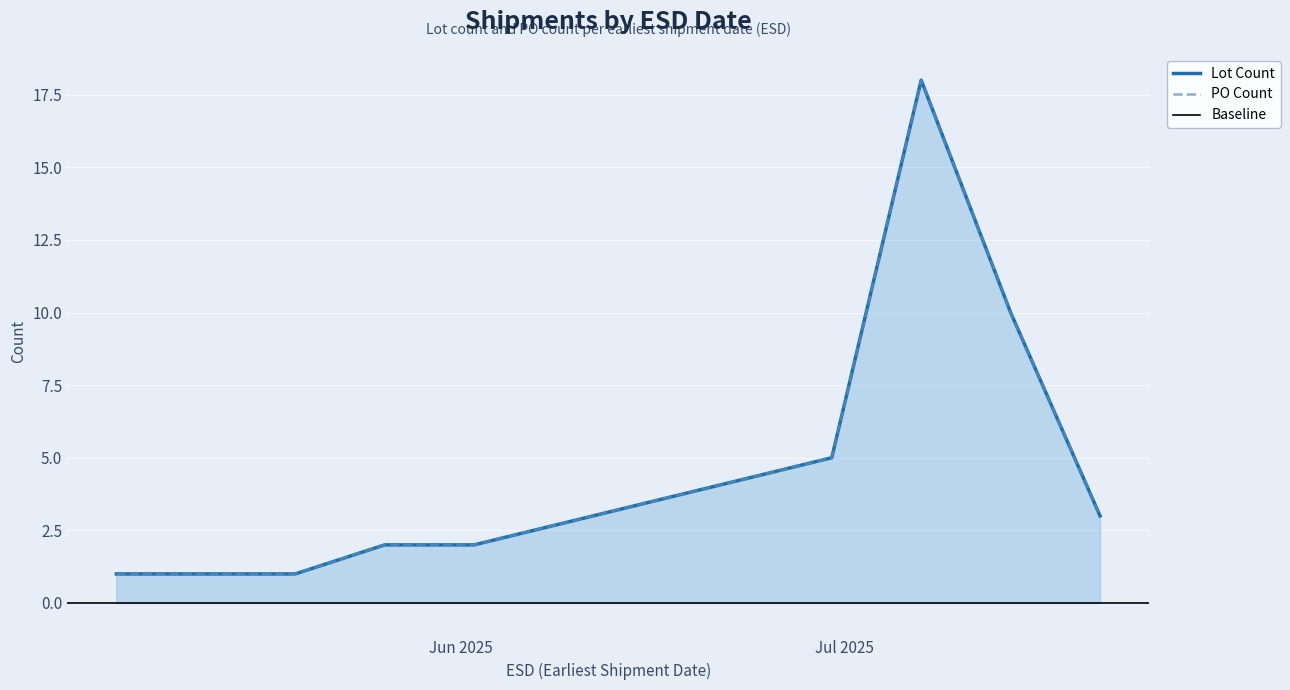

What is the maximum value shown in the chart?

18